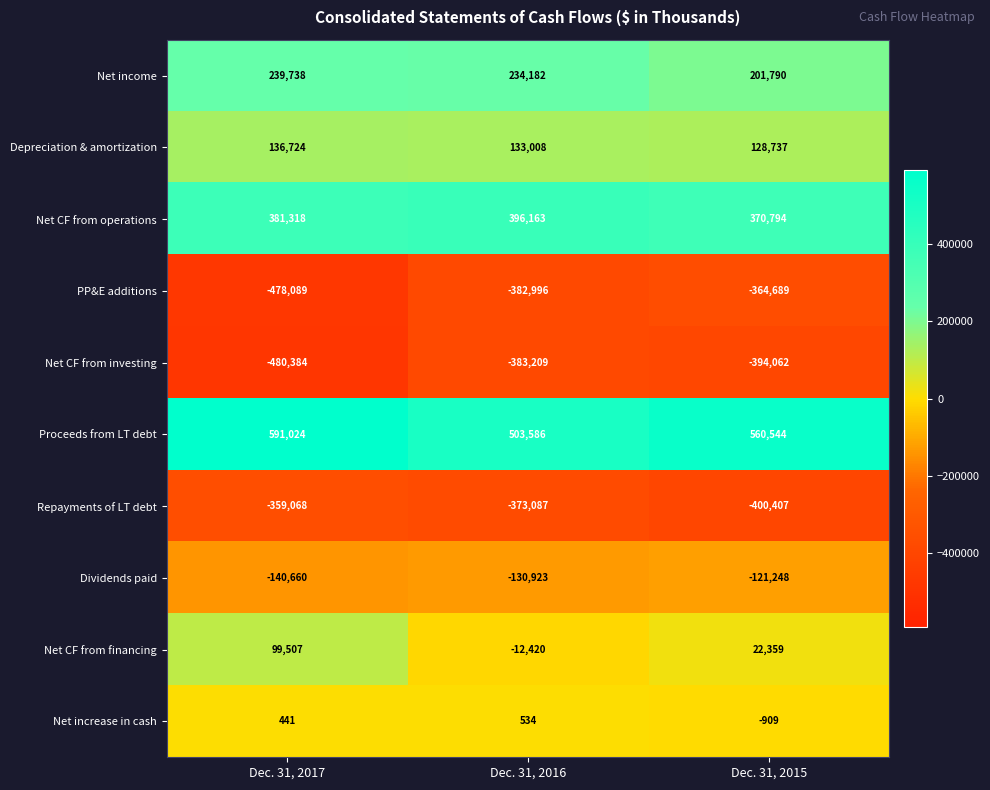

What is the sum of the Net CF from operations values at Dec. 31, 2016 and Dec. 31, 2017?

777481